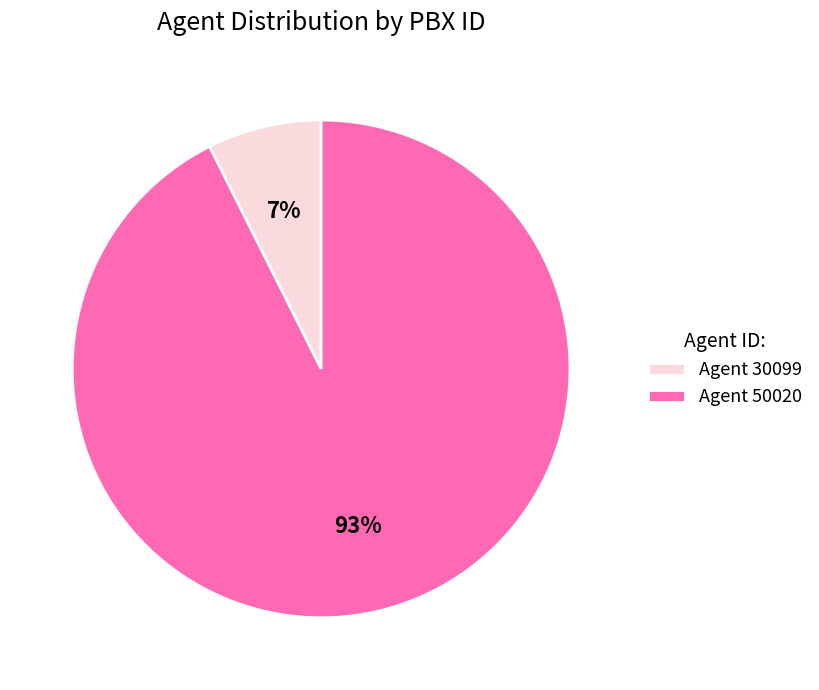

What is the smallest slice in the pie chart?

Agent 30099